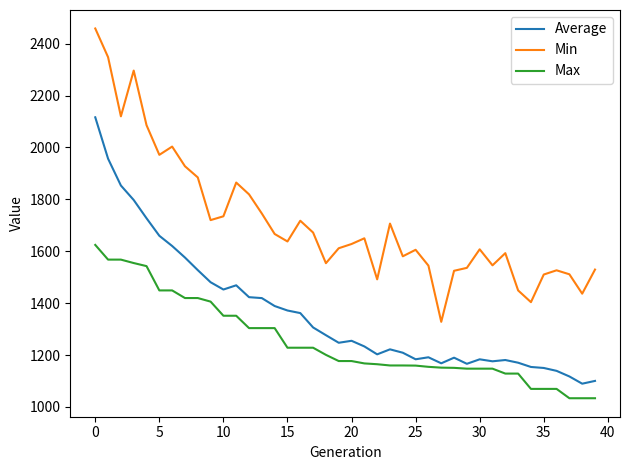

How many distinct data groups are displayed?

3